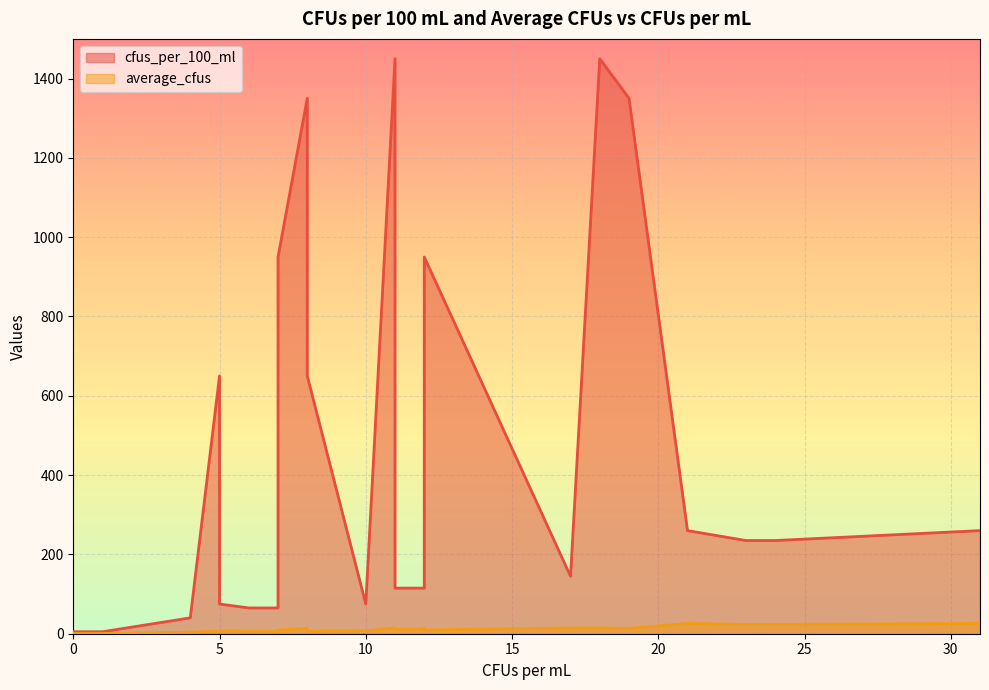

How many data points in average_cfus are above 7?

16